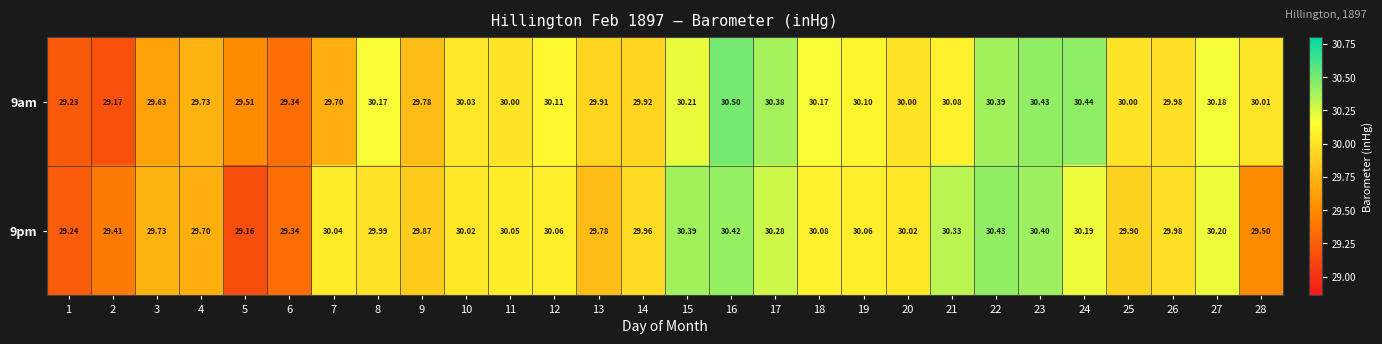

Reading left to right, extract all data points from this chart.

9am: 1=29.2	2=29.2	3=29.6	4=29.7	5=29.5	6=29.3	7=29.7	8=30.2	9=29.8	10=30.0	11=30.0	12=30.1	13=29.9	14=29.9	15=30.2	16=30.5	17=30.4	18=30.2	19=30.1	20=30.0	21=30.1	22=30.4	23=30.4	24=30.4	25=30.0	26=30.0	27=30.2	28=30.0
9pm: 1=29.2	2=29.4	3=29.7	4=29.7	5=29.2	6=29.3	7=30.0	8=30.0	9=29.9	10=30.0	11=30.1	12=30.1	13=29.8	14=30.0	15=30.4	16=30.4	17=30.3	18=30.1	19=30.1	20=30.0	21=30.3	22=30.4	23=30.4	24=30.2	25=29.9	26=30.0	27=30.2	28=29.5